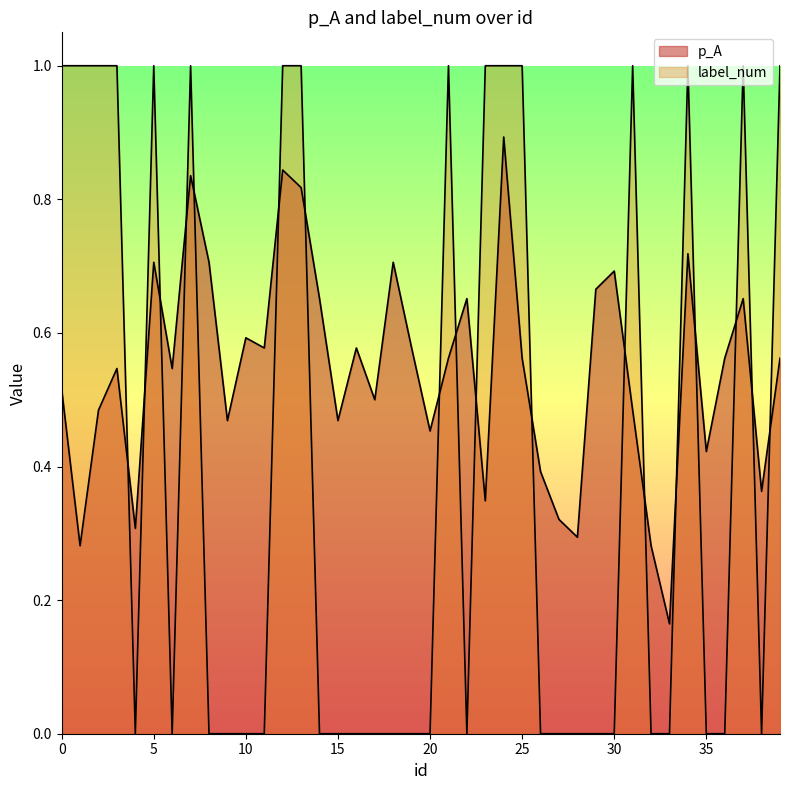

How many interior local peaks does the p_A series have?

12